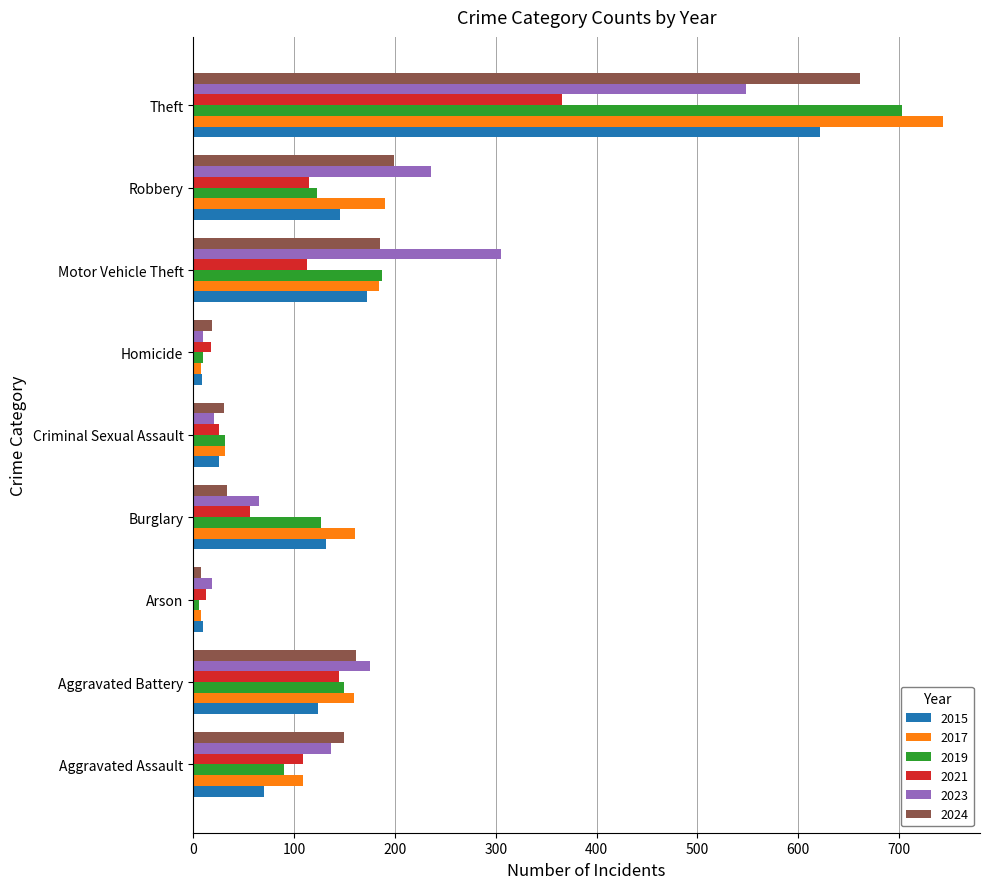

Is it true that 2023 equals 65 at Burglary?

True